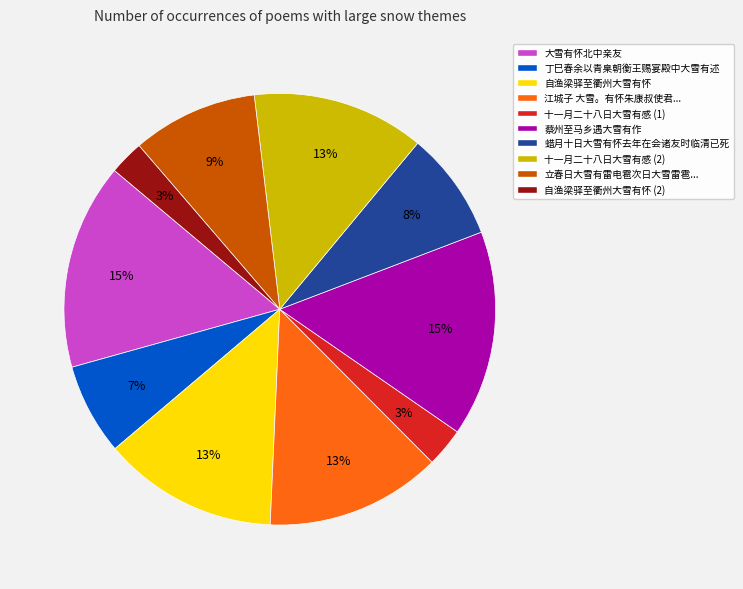

Which has a higher value, 丁巳春余以青臬朝衡王赐宴殿中大雪有述 or 十一月二十八日大雪有感 (2)?

十一月二十八日大雪有感 (2)